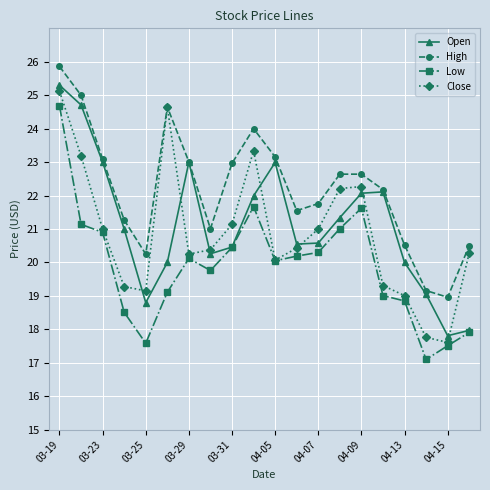

What is the lowest value of the Close series?

17.6